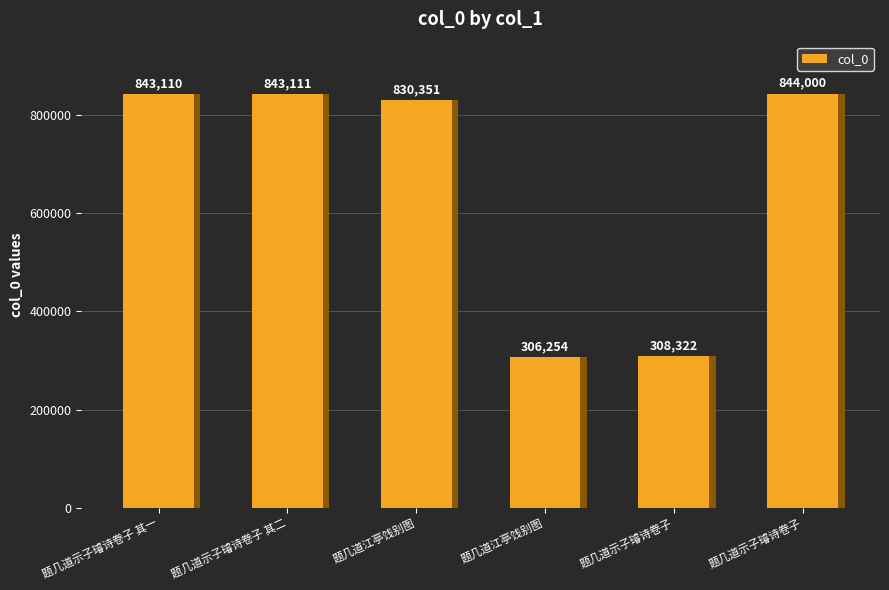

How many values are below 843110?

3